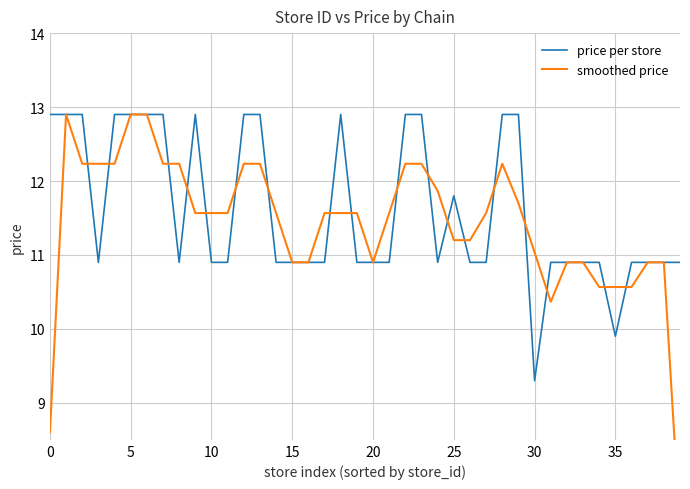

How many interior local valleys does the price per store series have?

5